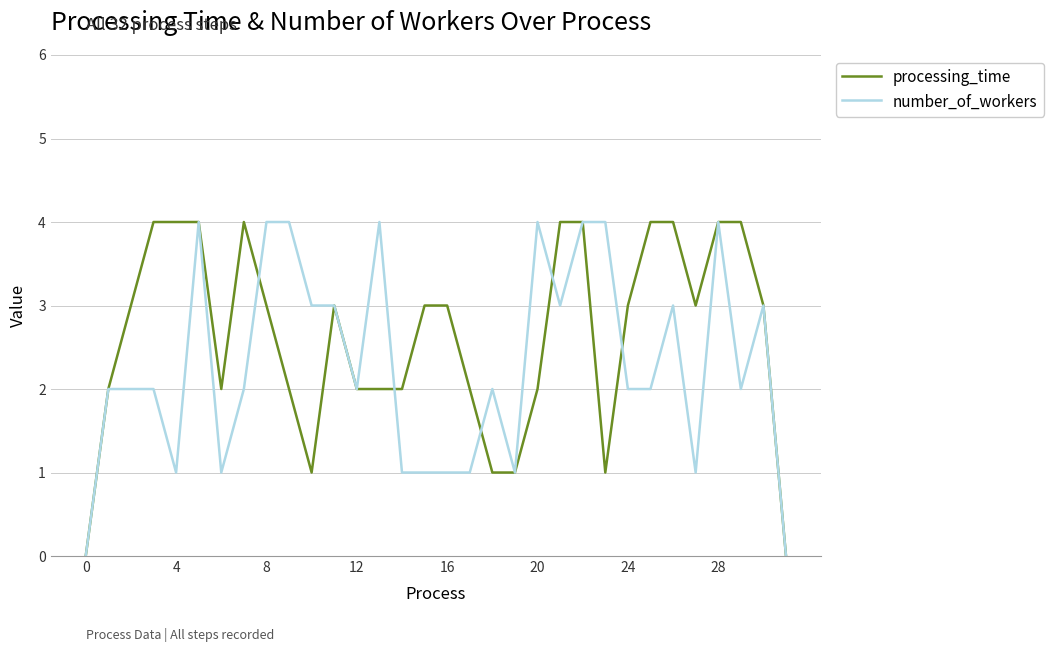

True or false: processing_time and number_of_workers intersect in this chart.

True